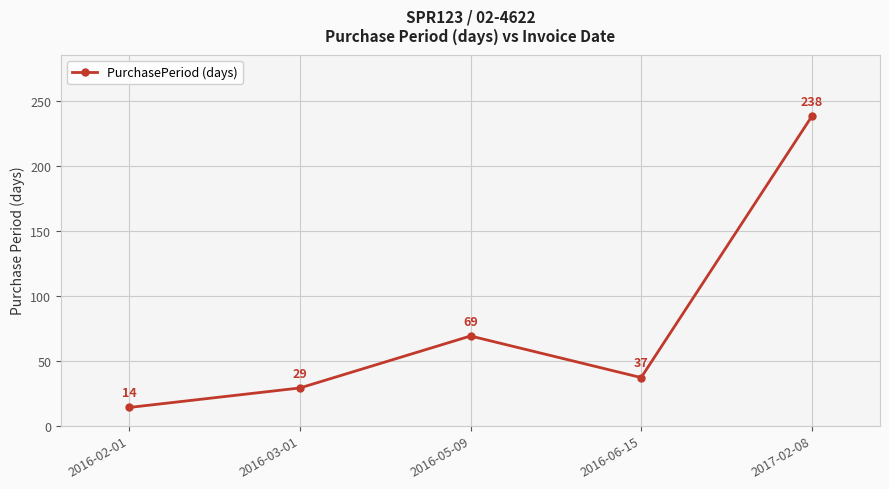

At which label does the data first exceed 37?

2016-05-09